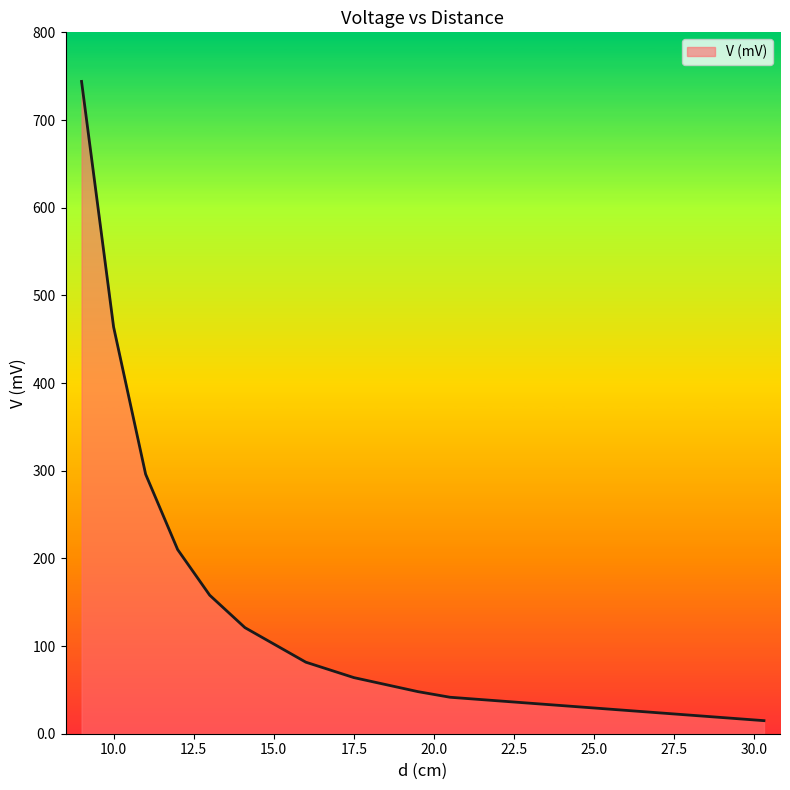

What is the maximum value shown in the chart?

744.0